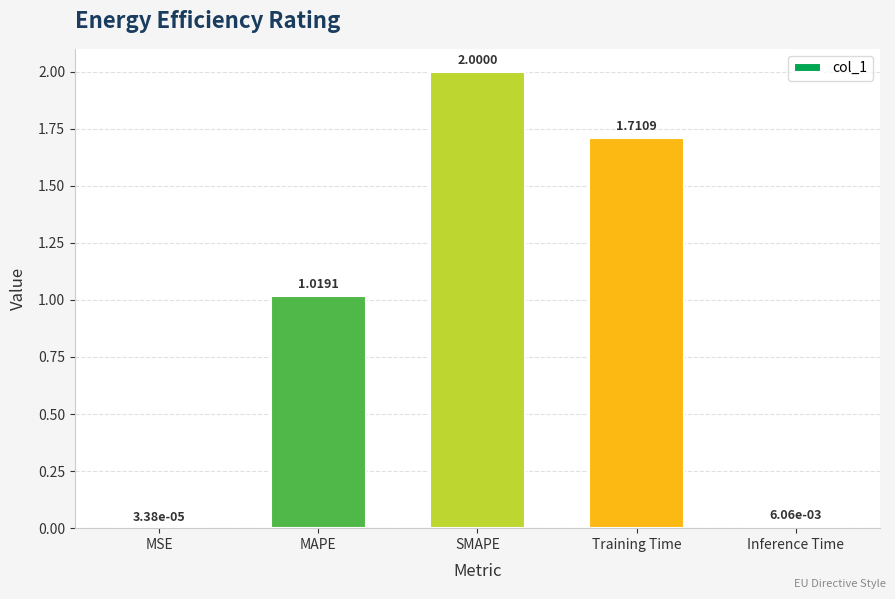

What is the sum of the values at SMAPE and Training Time?

3.7